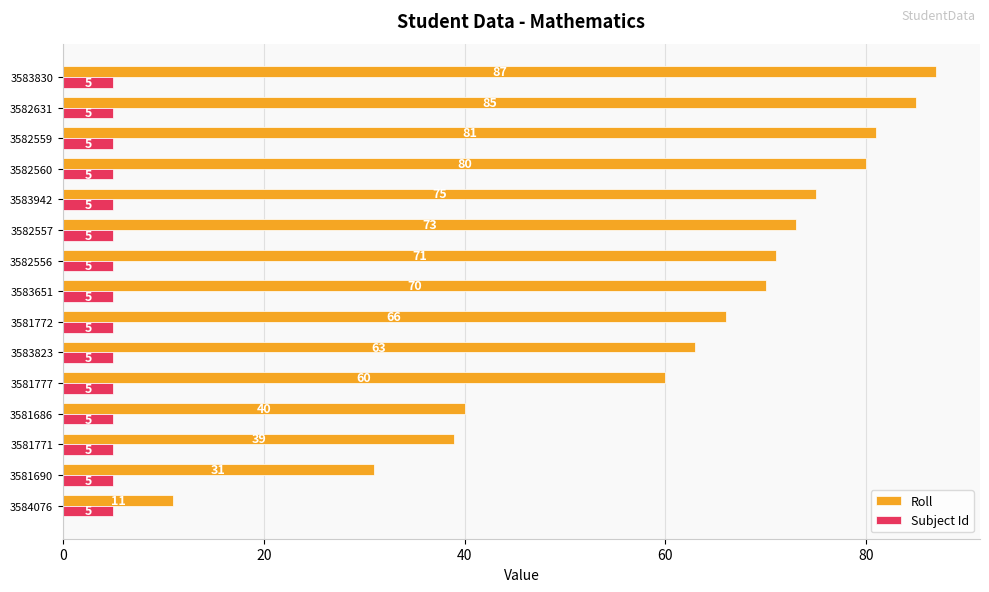

At which category is the sum across all series the highest?

3583830